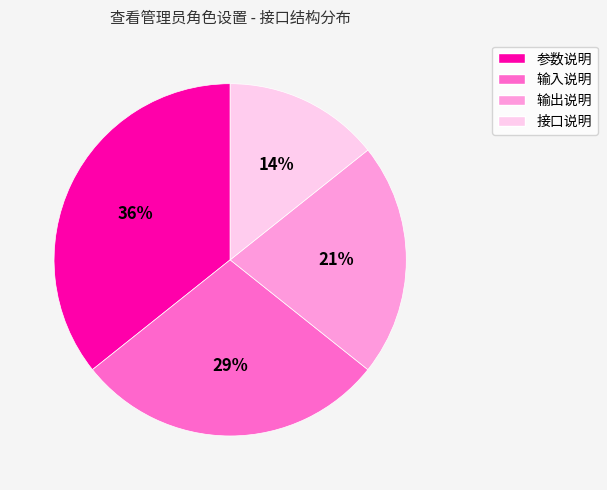

Which slice is the largest?

参数说明